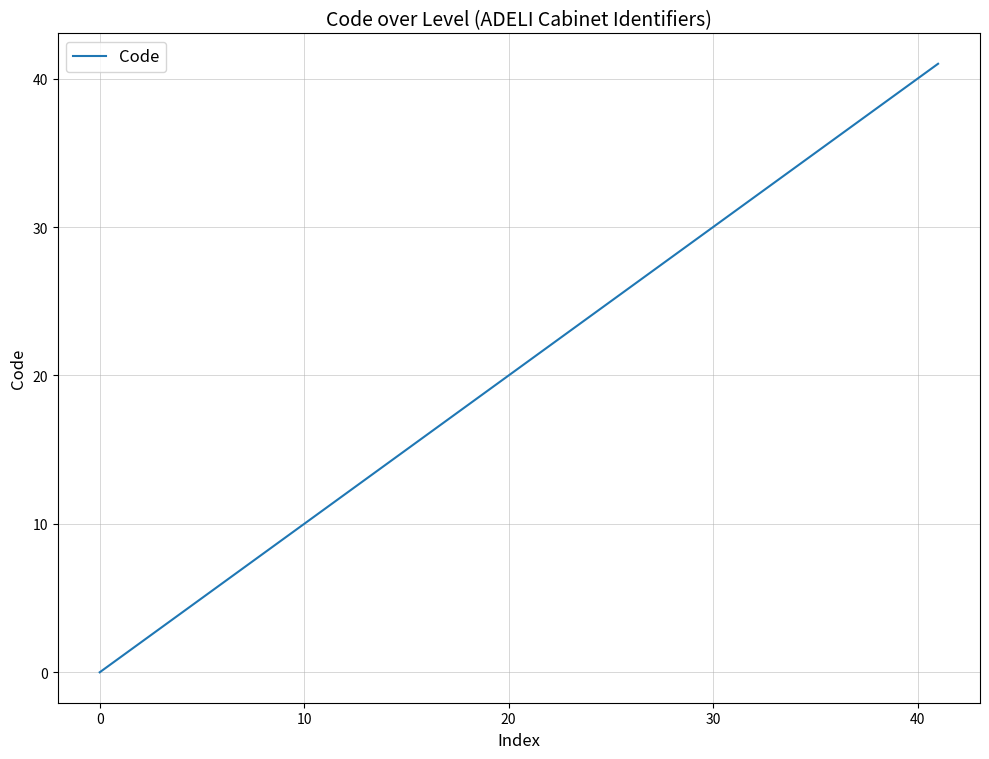

What is the maximum value shown in the chart?

41